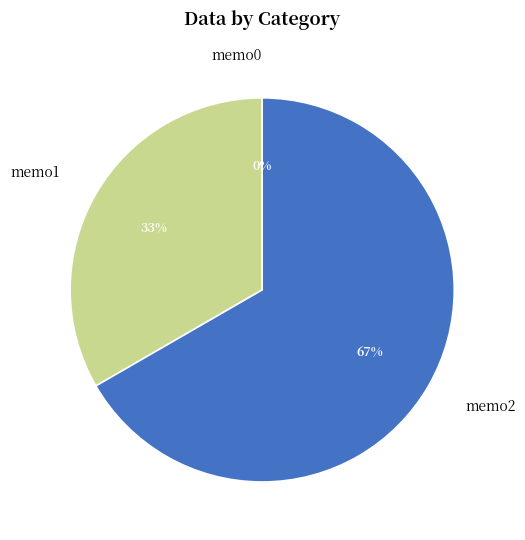

Is it true that memo1 is 44% of the pie?

False